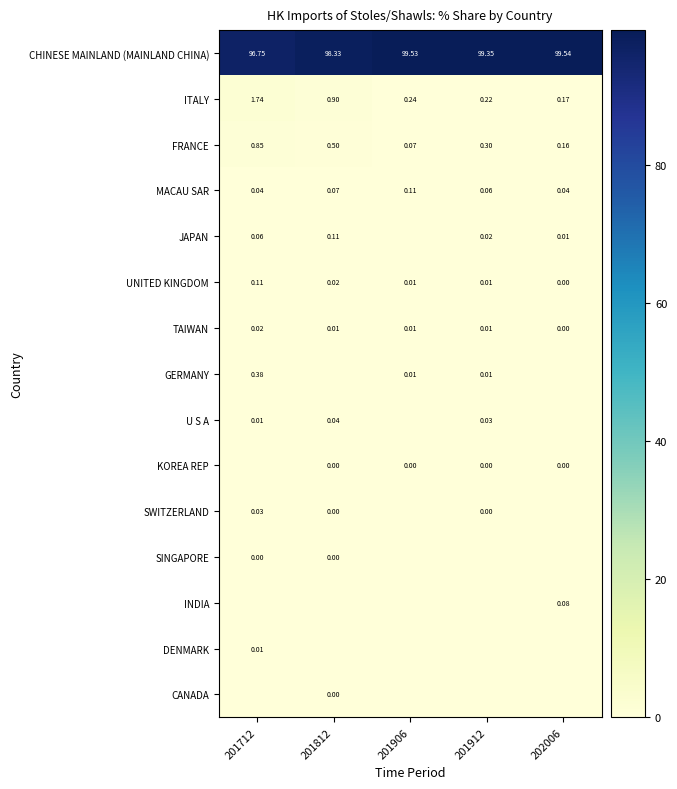

Rank the categories by JAPAN value from highest to lowest.

201812, 201712, 201912, 202006, 201906